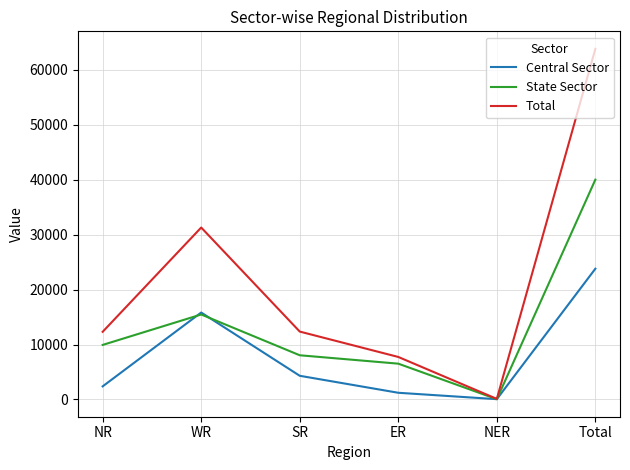

At which category does the chart reach its peak across all series?

Total